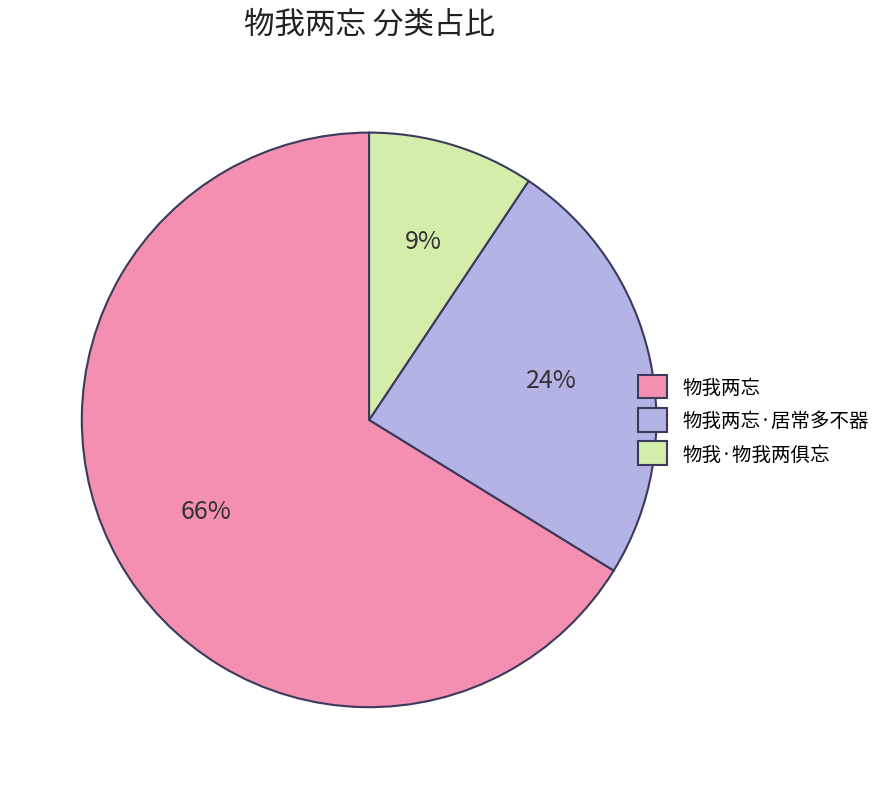

The 物我两忘·居常多不器 slice represents 24% of the pie. True or false?

True